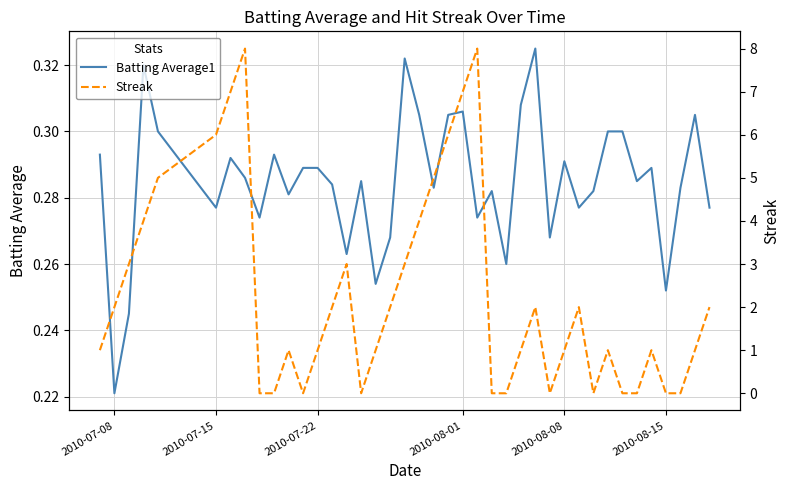

Where is Batting Average1 nearest to the value 0?

2010-07-08